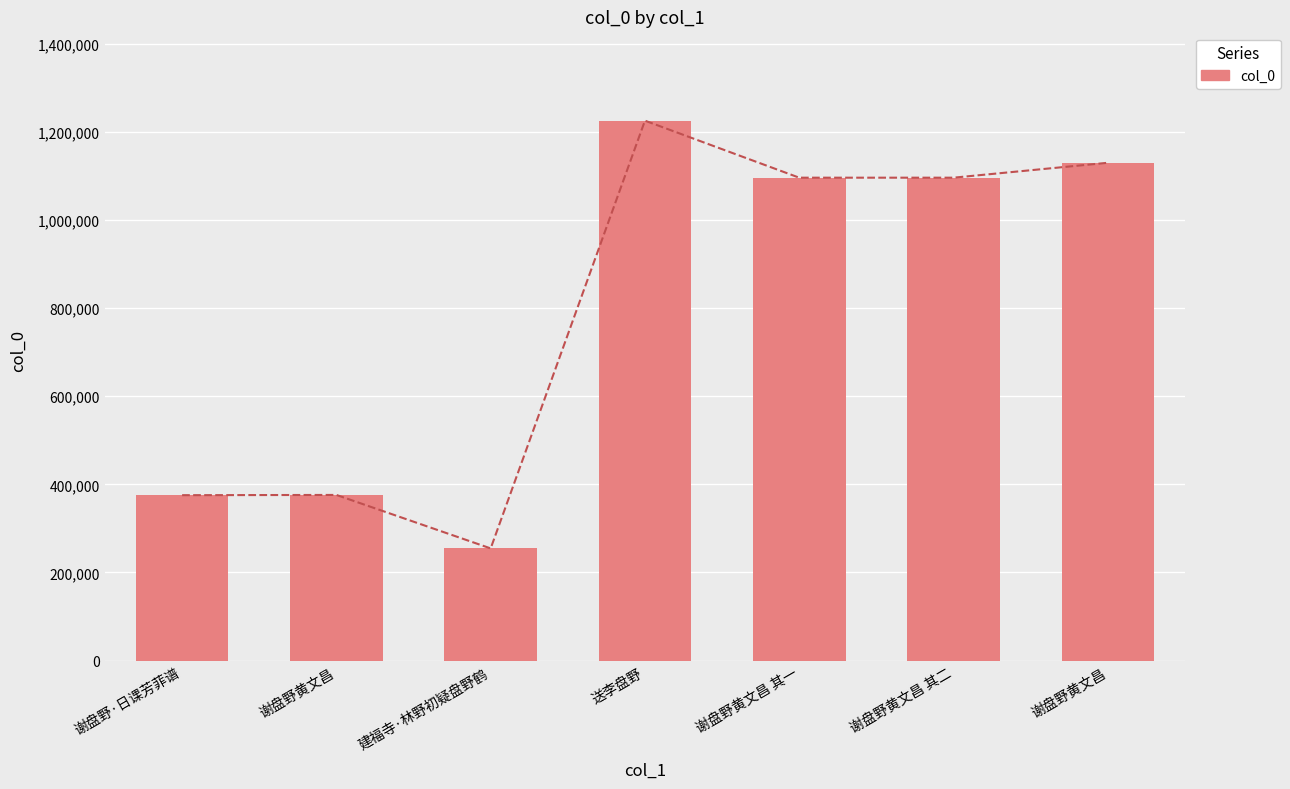

The chart shows a value of 375389 at 谢盘野·日课芳菲谱. True or false?

True